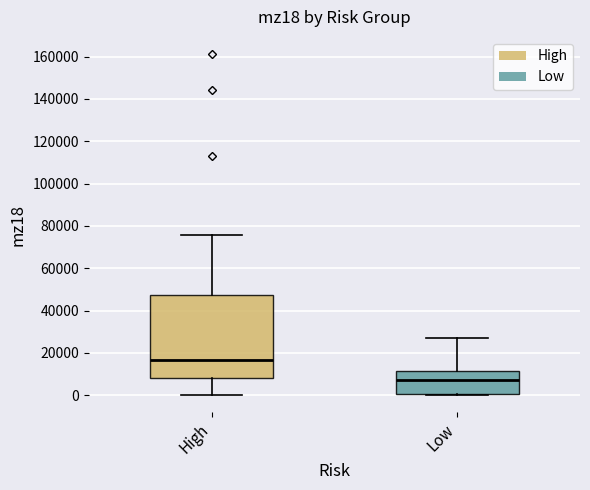

Reading left to right, transcribe this box plot: for each box, give where its median line is, the range the box spans, and where its two whiskers end, as read against the y-axis. The values are not printed on the chart, so give them approximately, as read against the axis.

High: median 16000, box 8000 to 48000, whiskers 0 to 76000
Low: median 8000, box 0 to 12000, whiskers 0 (just below the box's lower edge) to 28000